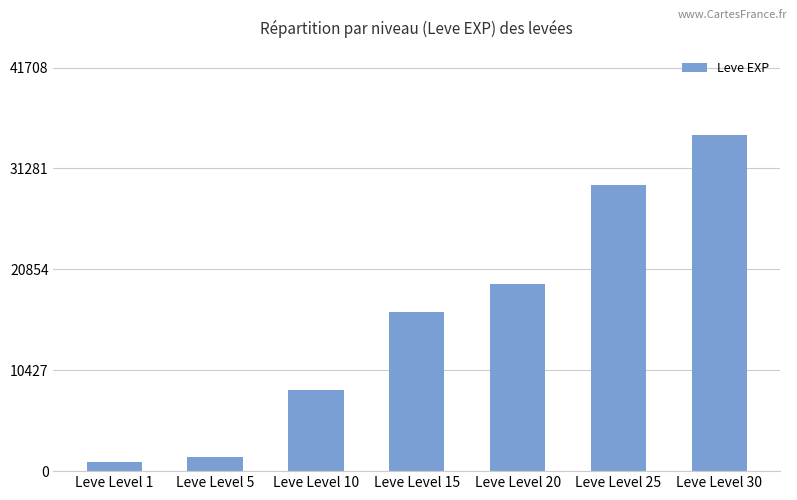

What is the value of the 3rd bar from the left?

8410